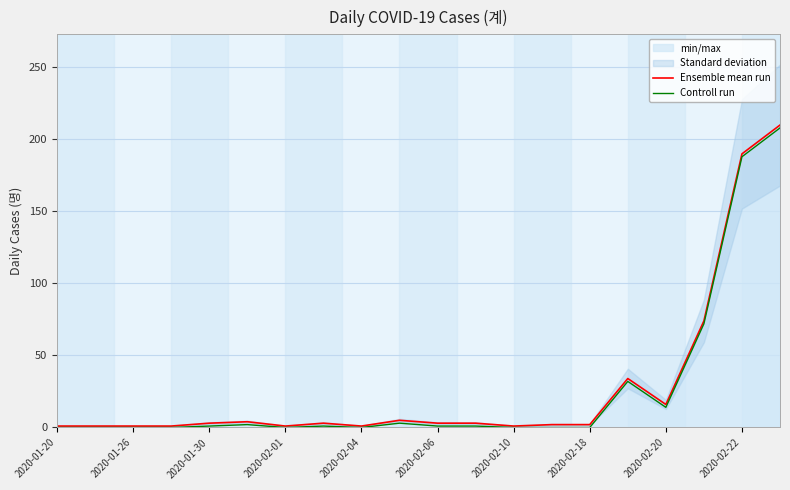

Reading right to left, list all the values displayed in this chart.

Ensemble mean run: 210	190	74	16	34	2	2	1	3	3	5	1	3	1	4	3	1	1	1	1
Controll run: 208	188	72	14	32	0	0	0	1	1	3	0	1	0	2	1	0	0	0	0